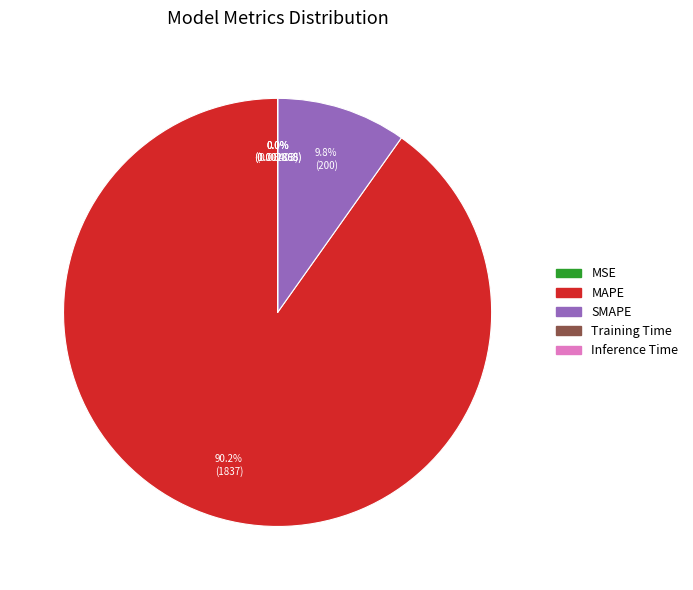

How much of the chart is everything except MAPE?

9.8%